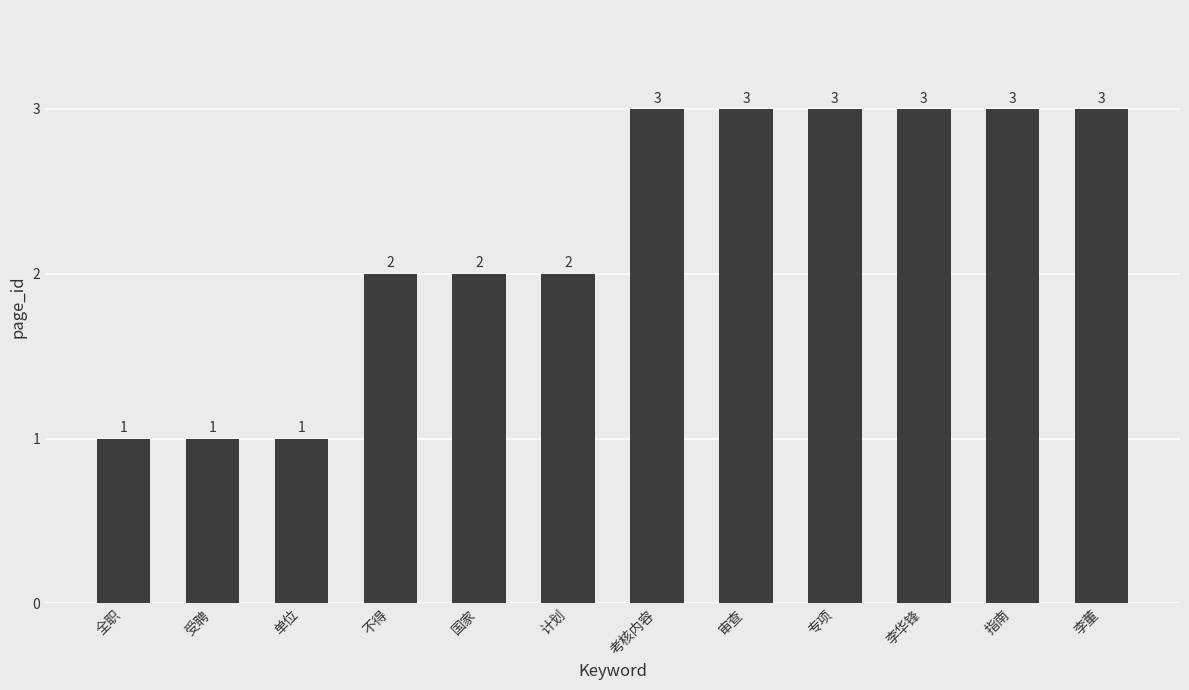

What is the sum of all values?

27